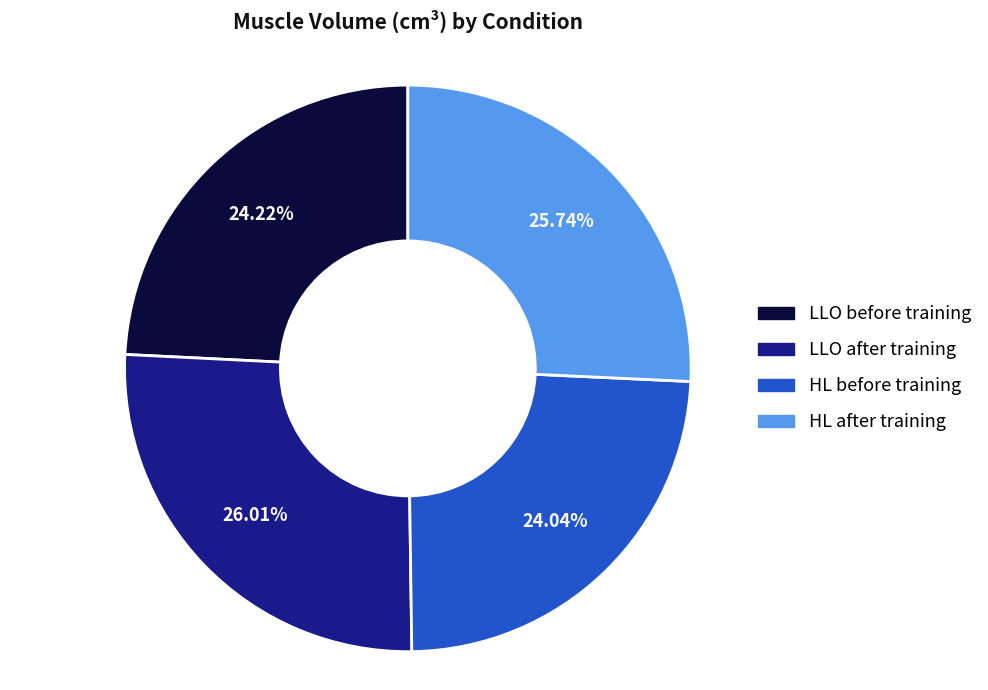

Approximately how many times larger is the value at LLO after training compared to LLO before training?

1.1